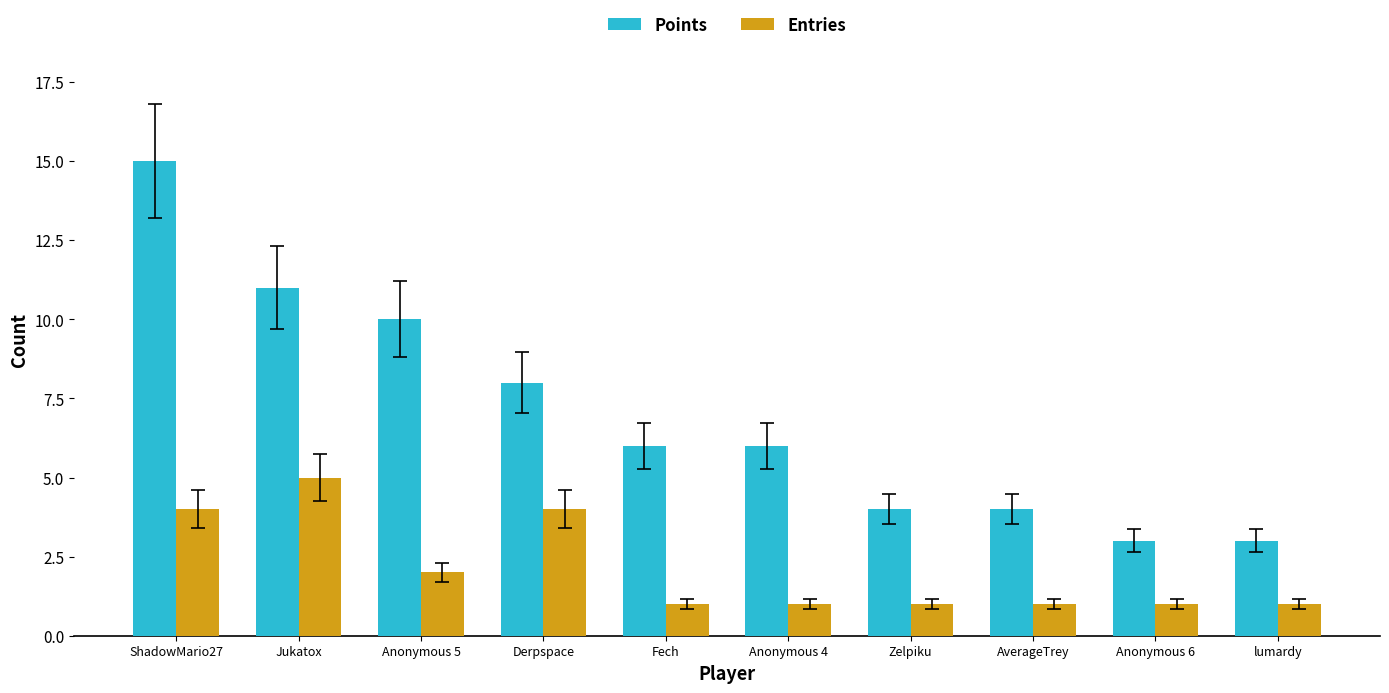

What is the total value across all series at Anonymous 5?

12